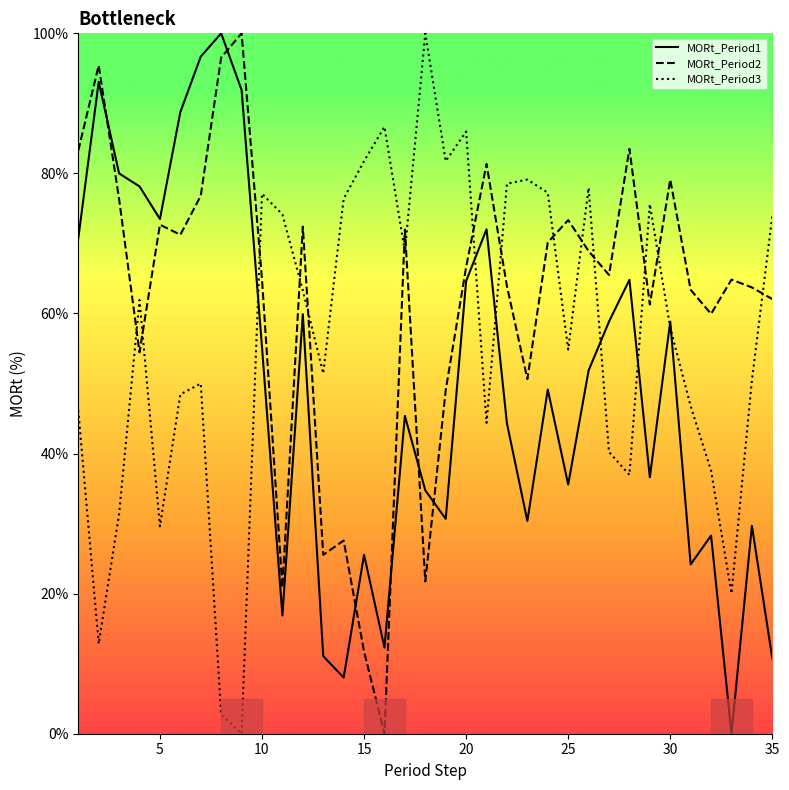

Which series has the largest total across all categories?

MORt_Period2